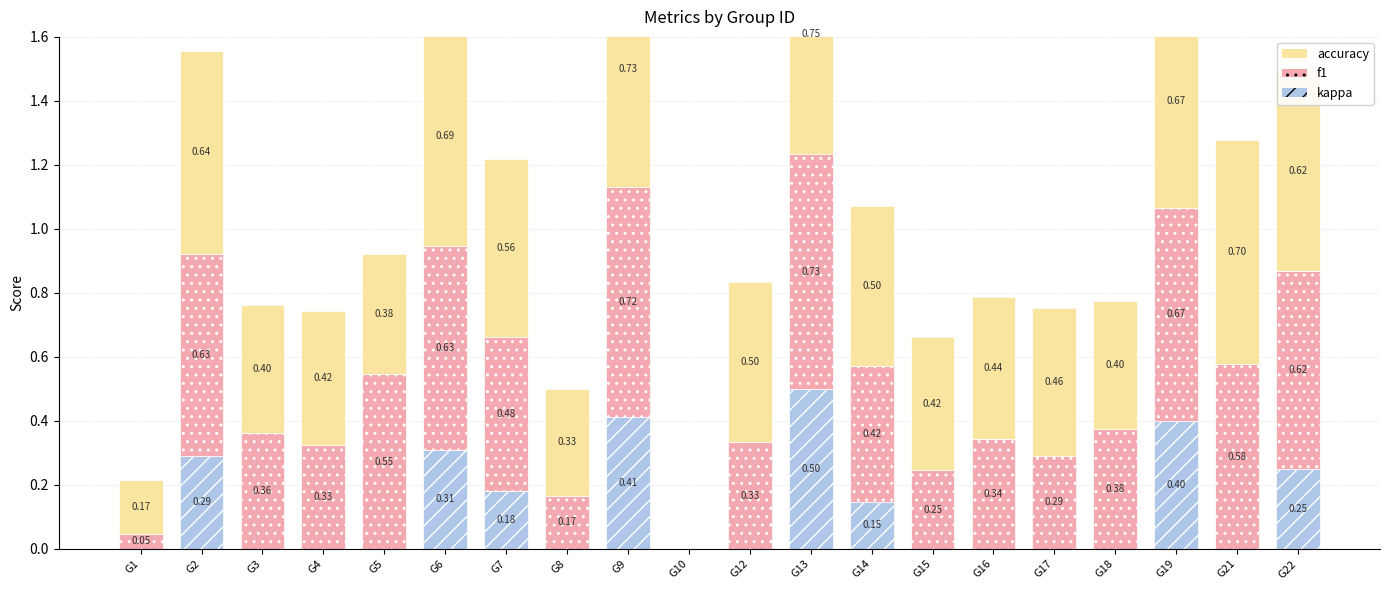

What is the value of the f1 bar at the 19th from the left?

0.6